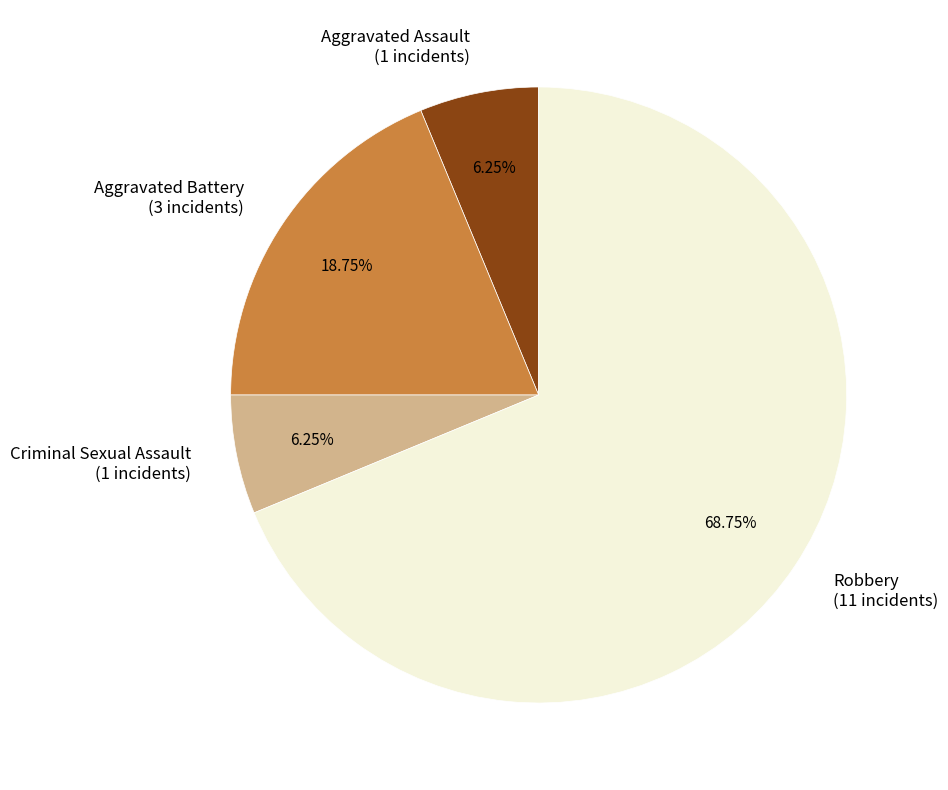

To the nearest percent, what is the difference between the Robbery and Criminal Sexual Assault slice percentages?

62%